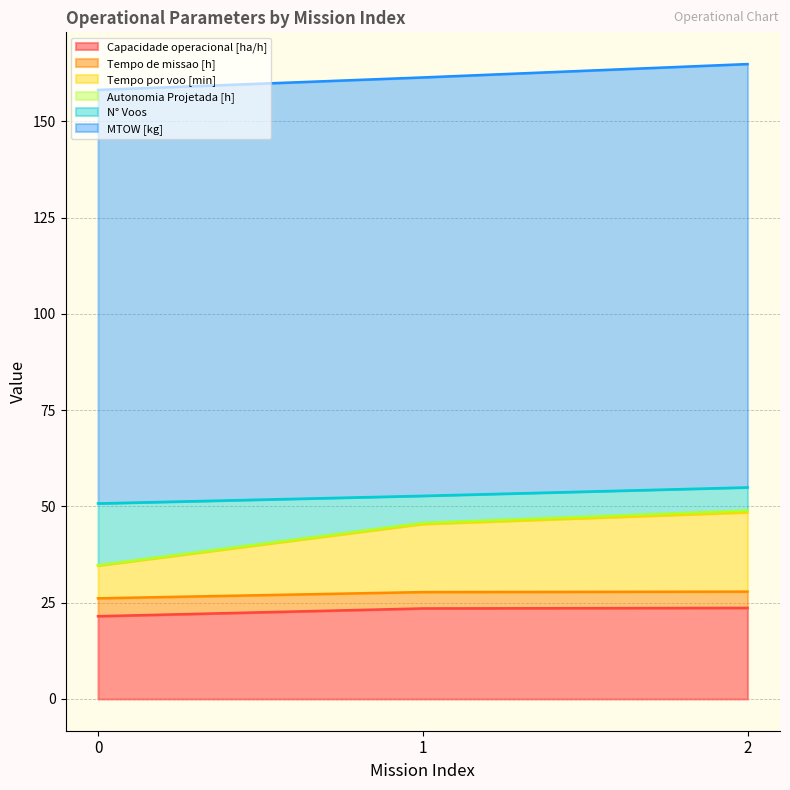

At how many categories does at least one series exceed 87?

3